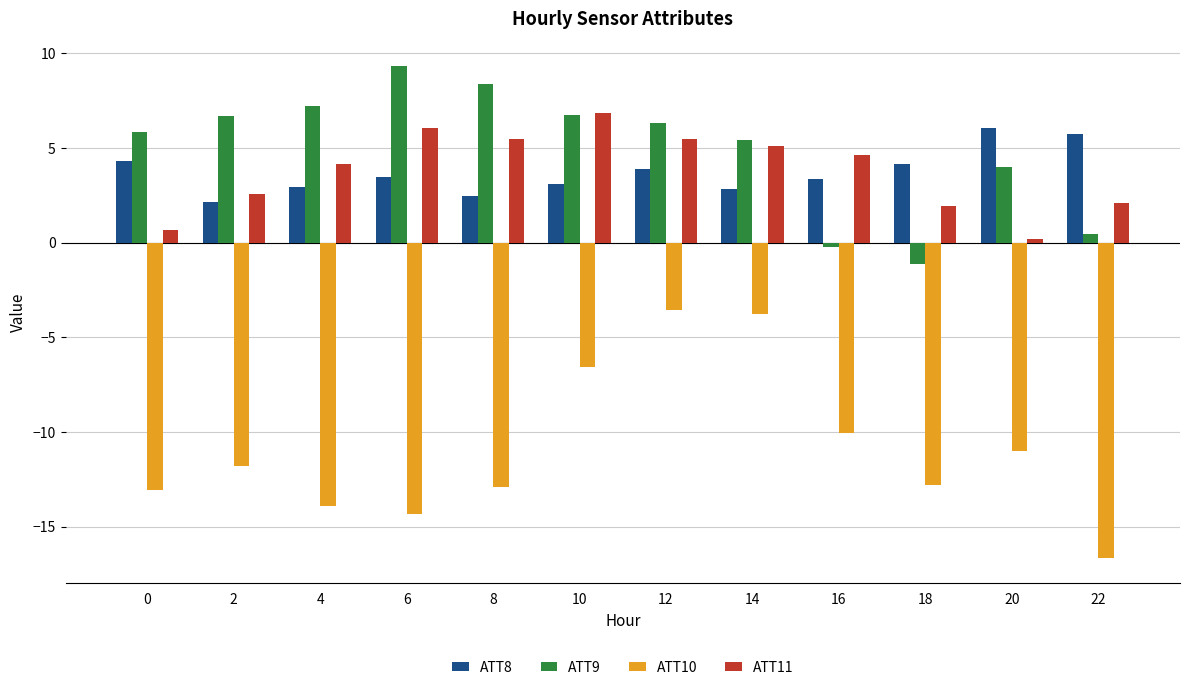

What are all the series names shown in the legend?

ATT8, ATT9, ATT10, ATT11